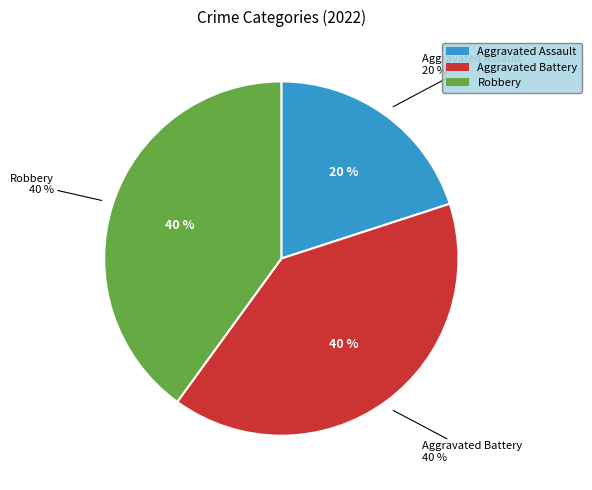

To the nearest percent, what is the combined percentage of Aggravated Assault and Robbery?

60%